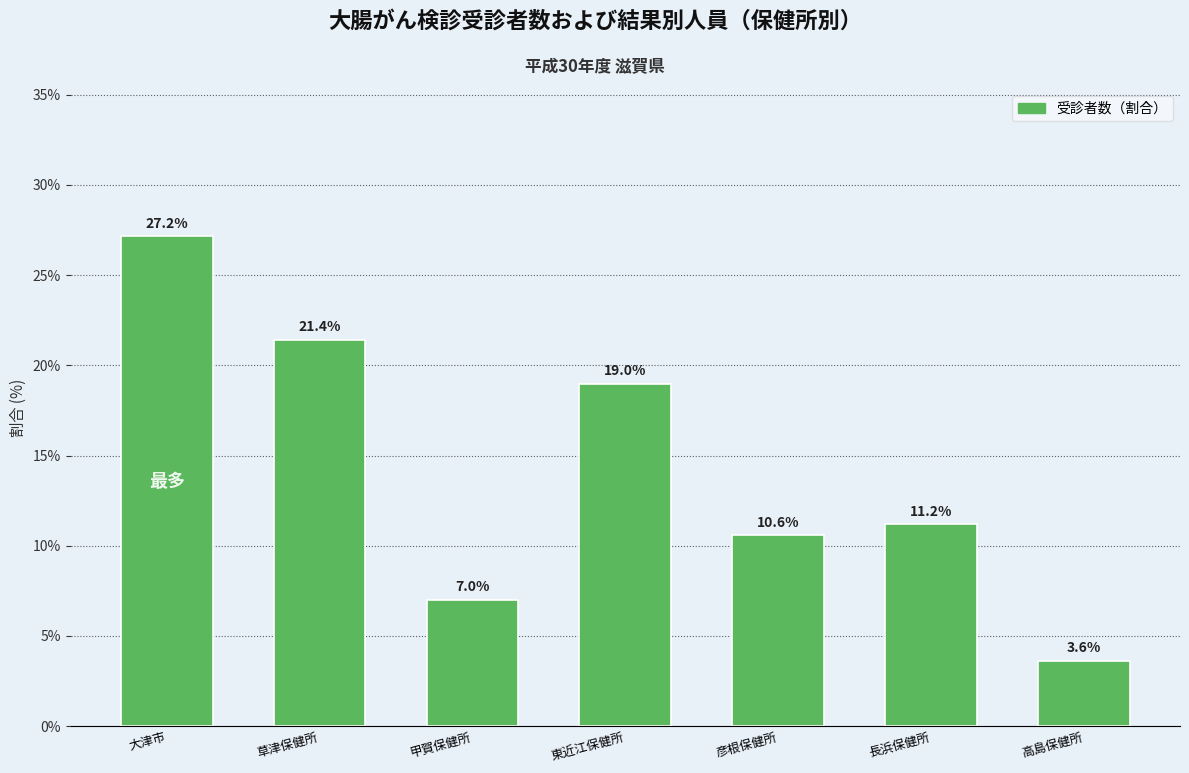

Does the chart contain any negative values?

No